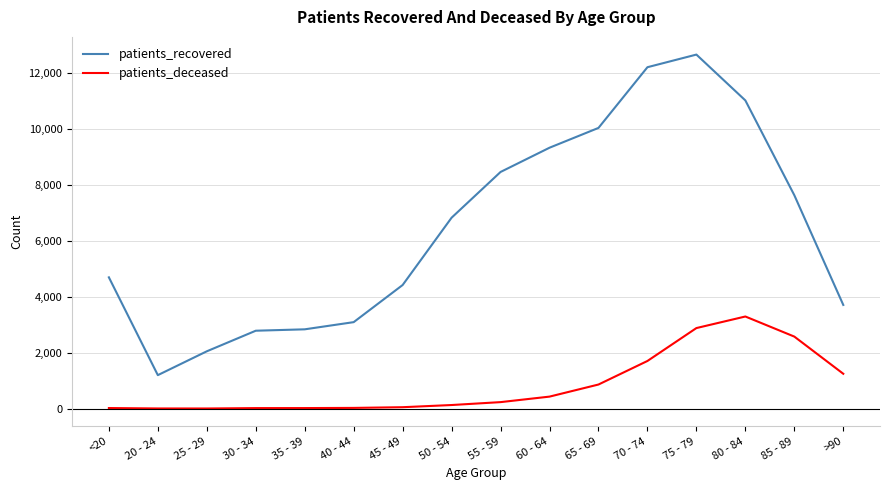

List the series in order of their overall mean, lowest first.

patients_deceased, patients_recovered